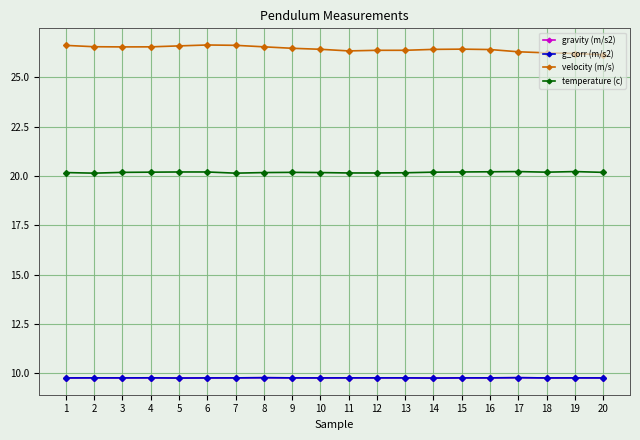

Is this an area chart (filled region under the line)?

No